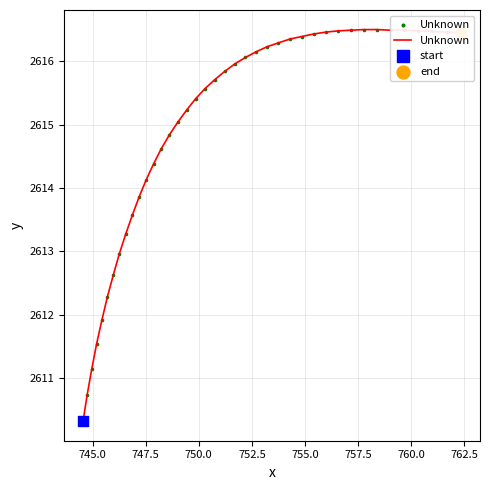

What is the difference between the maximum and minimum values?

6.2